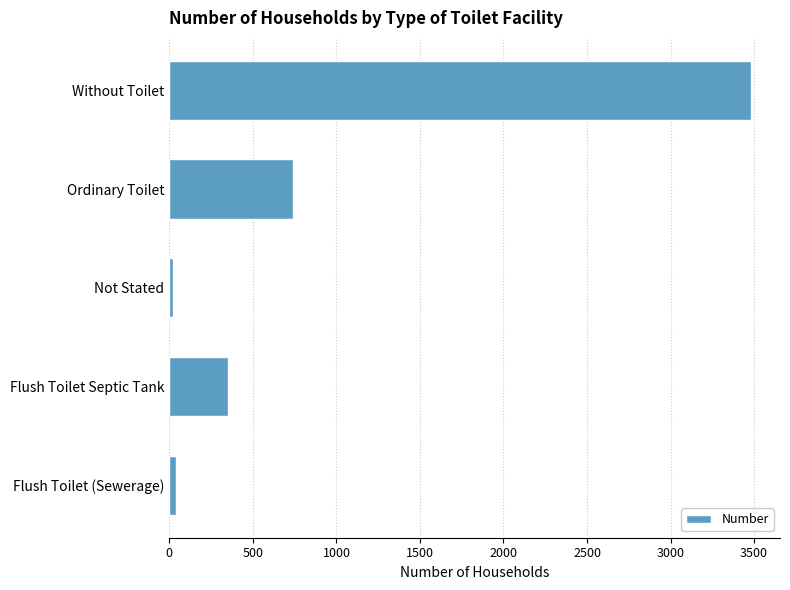

What is the minimum value shown in the chart?

22